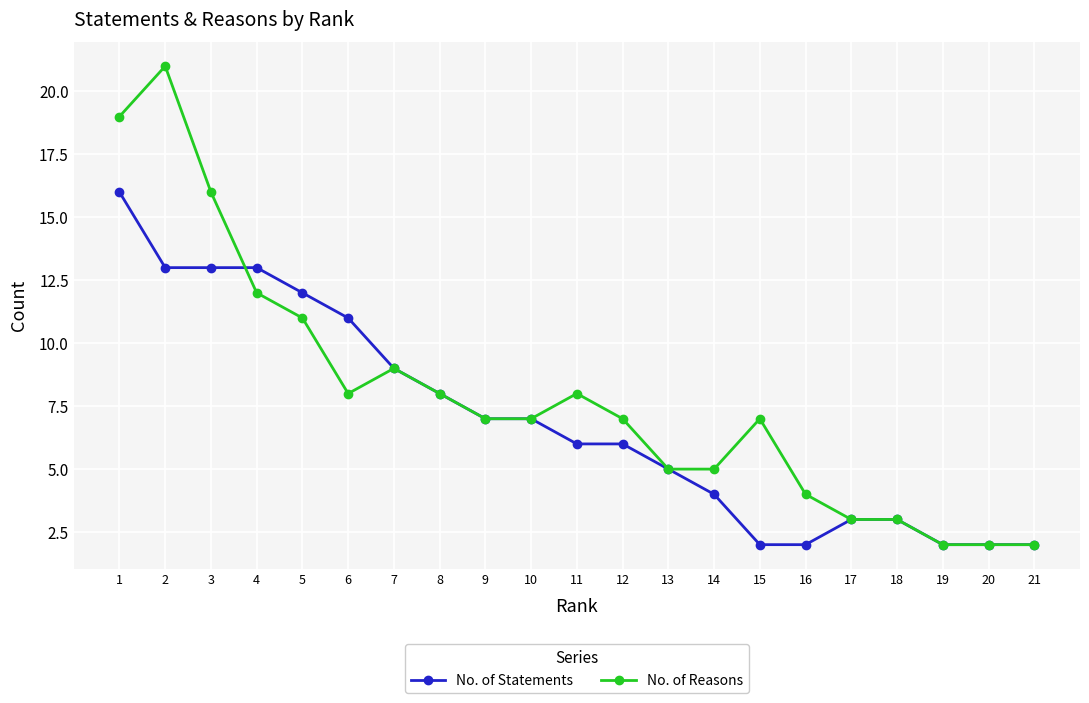

What is the difference between the second highest and second lowest values in the No. of Statements series?

11